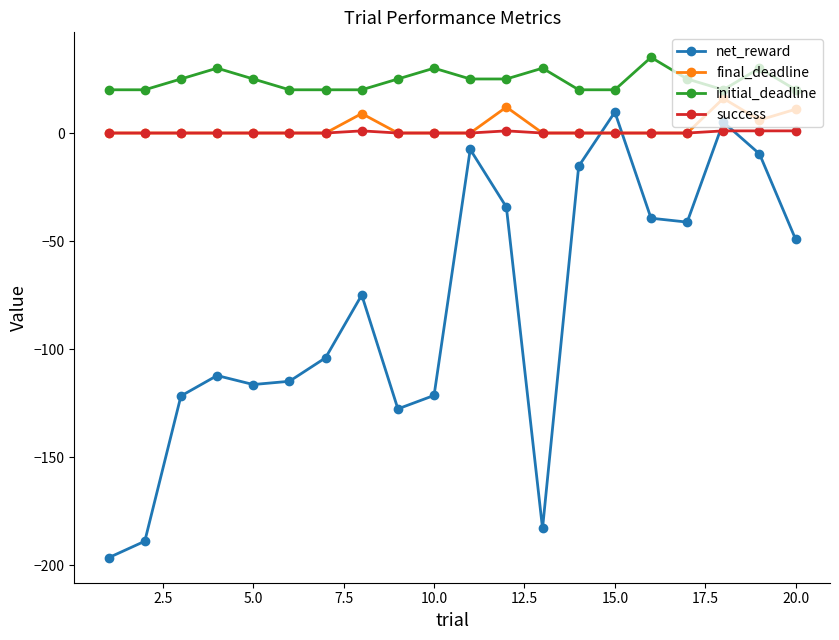

Which series has the widest spread of values?

net_reward